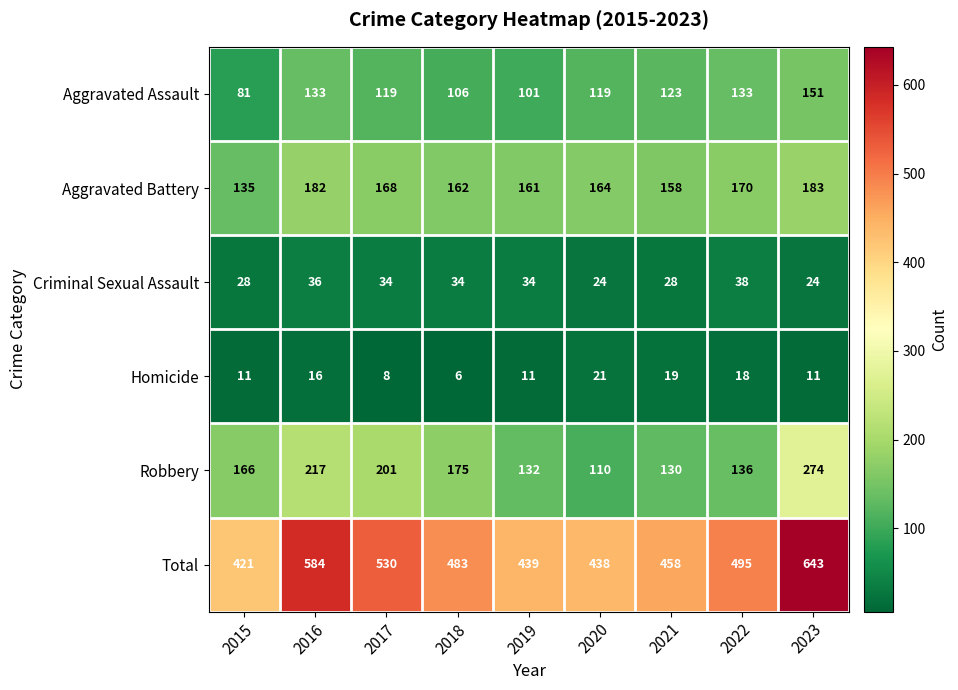

What is the maximum value shown in the chart?

643